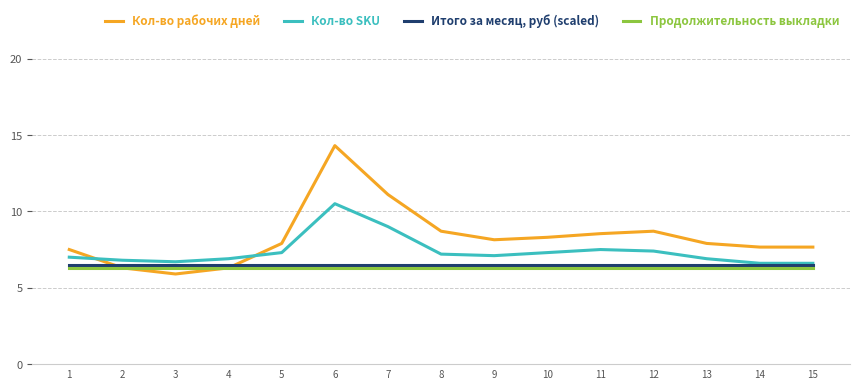

What is the approximate value of Кол-во рабочих дней at 9?

8.1